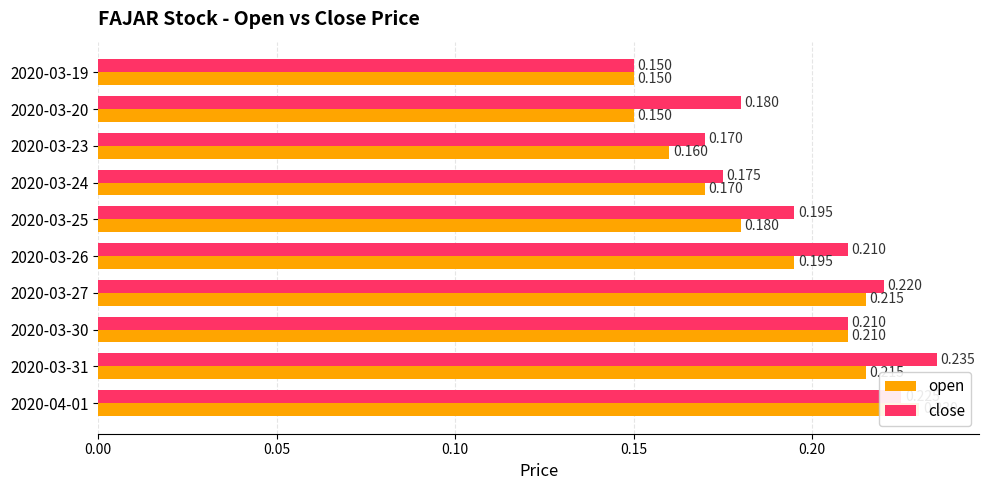

What is the highest value of the close series?

0.2